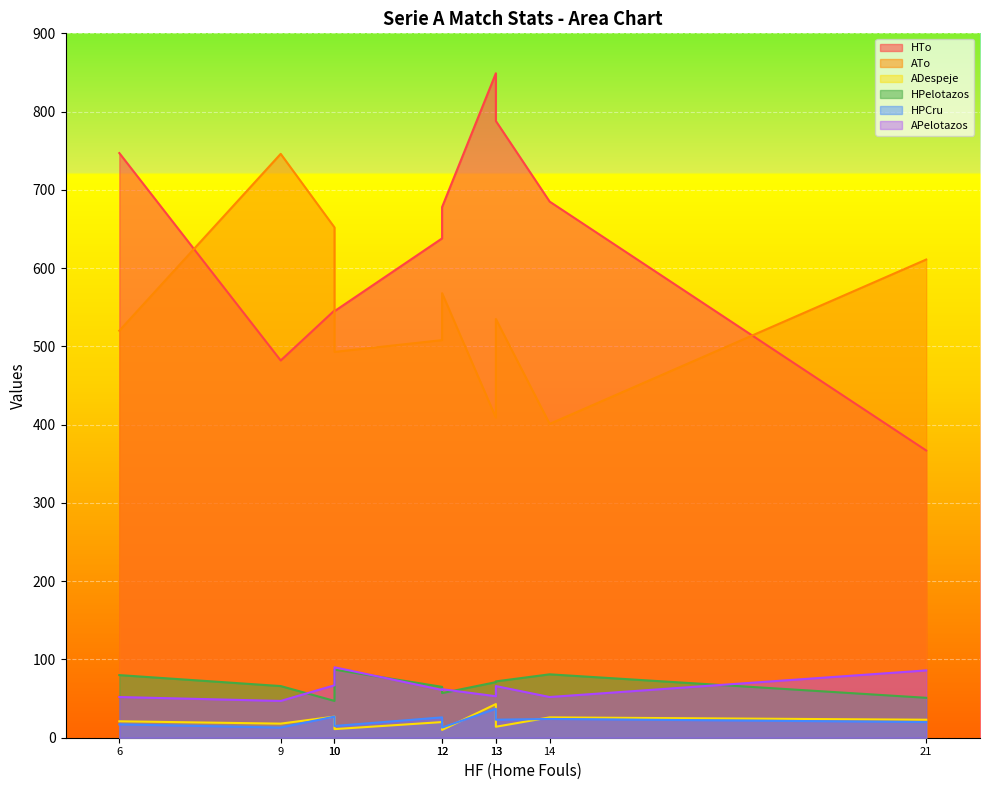

What is the highest value of the APelotazos series?

90